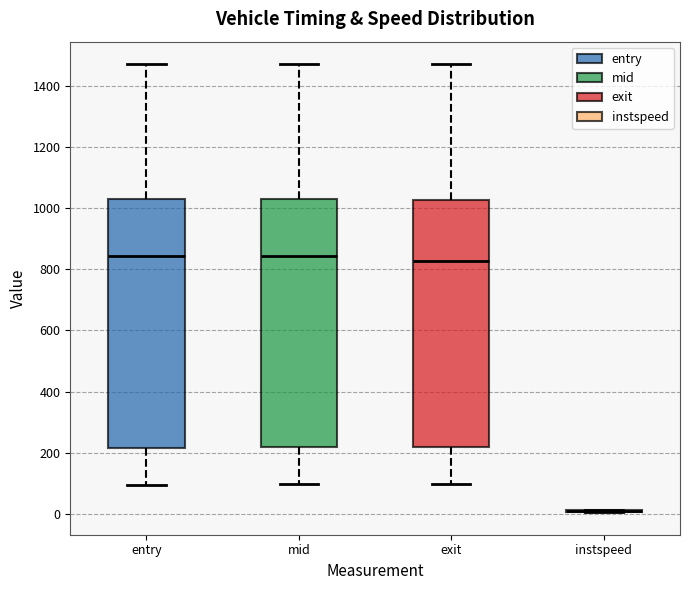

Reading left to right, read every box against the y-axis: the position of its median line, the range the box covers, and the ends of its whiskers. The values are not printed on the chart, so give them approximately, as read against the axis.

entry: median 840, box 220 to 1040, whiskers 100 to 1480
mid: median 840, box 220 to 1040, whiskers 100 to 1480
exit: median 820, box 220 to 1020, whiskers 100 to 1480
instspeed: box collapsed to a line at 0, whiskers 0 to 20